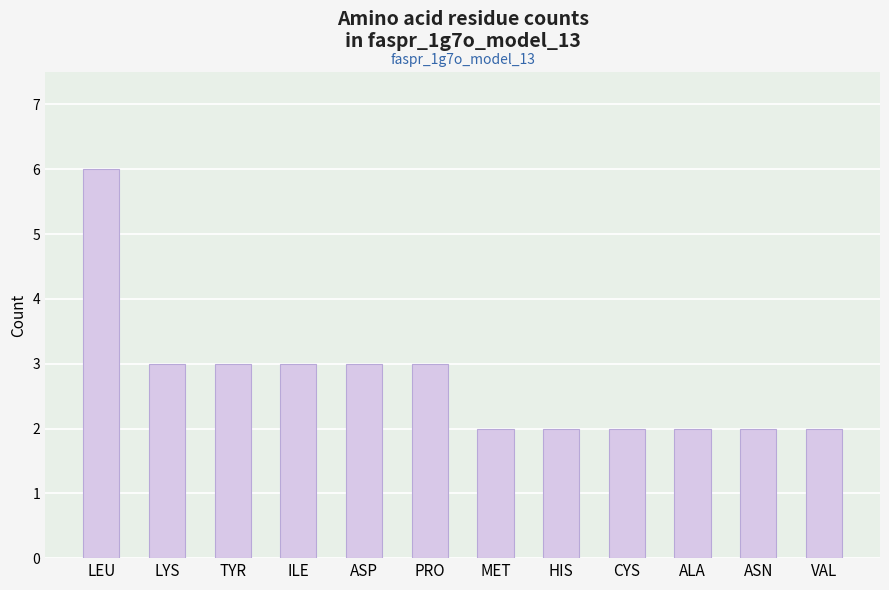

What is the ratio of the value at ALA to the value at ASN?

1.0